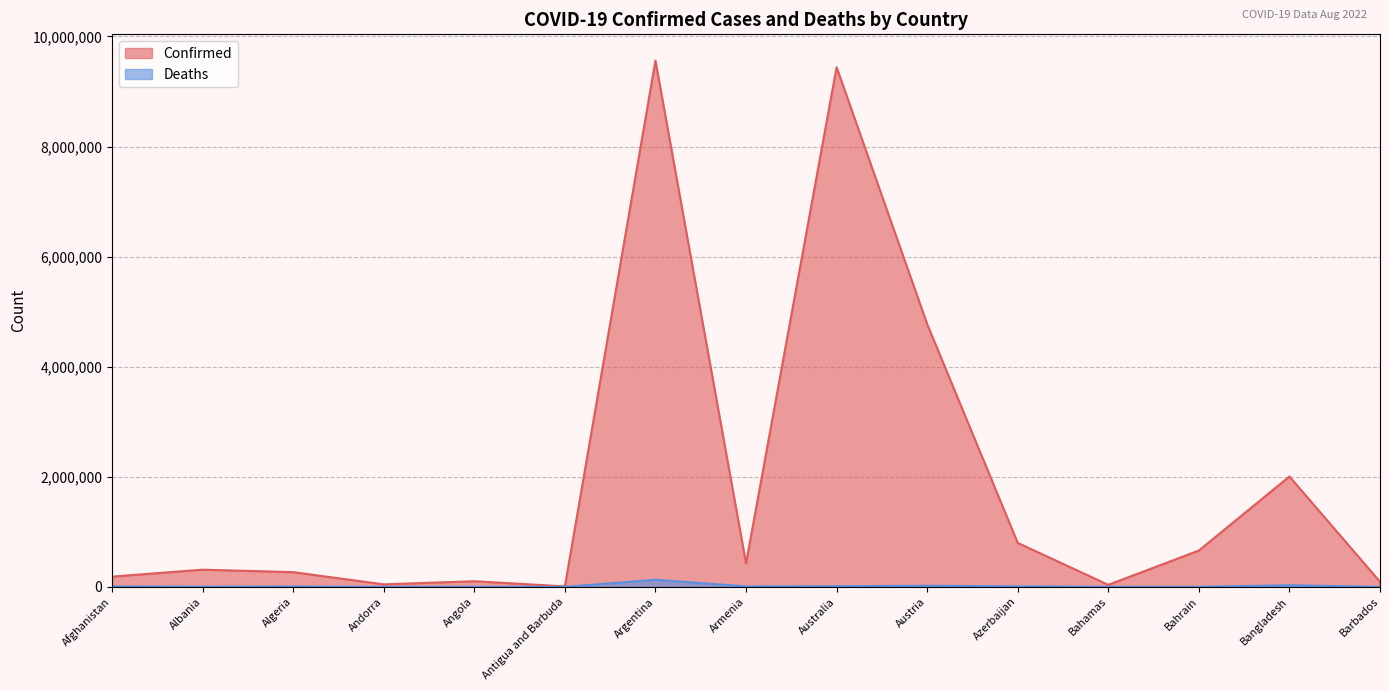

True or false: Deaths and Confirmed intersect in this chart.

False